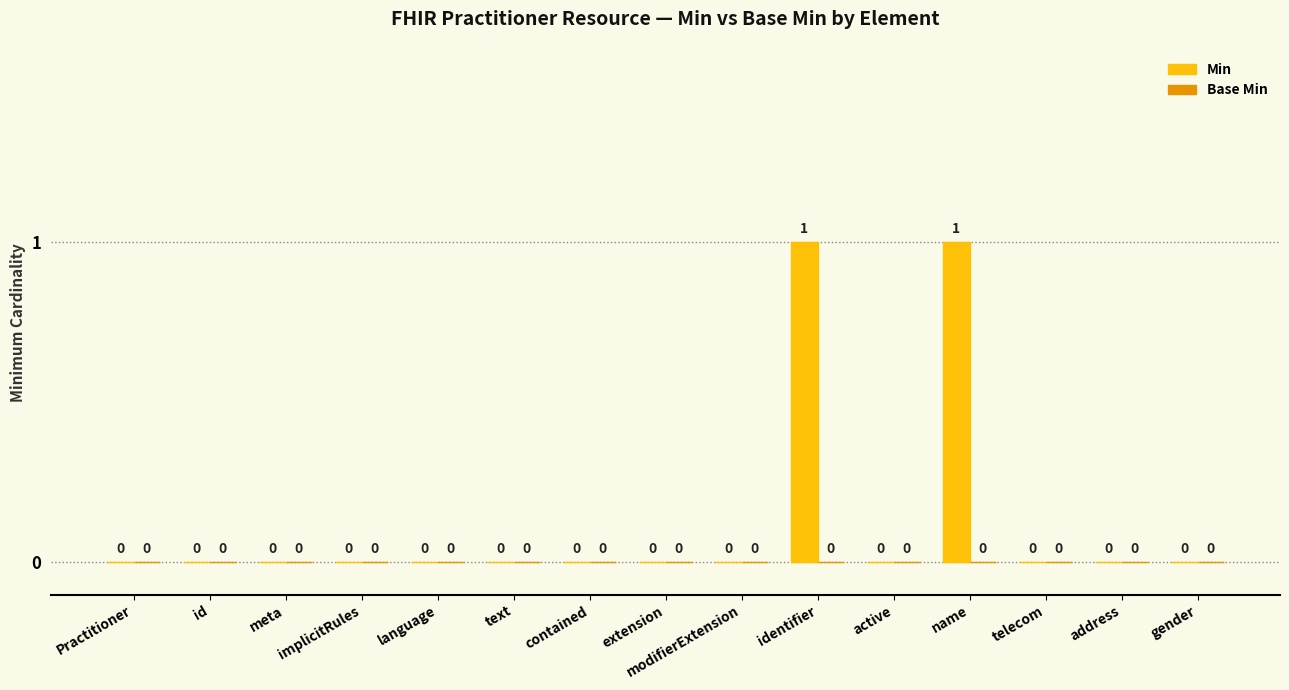

The value at language is 0. True or false?

True